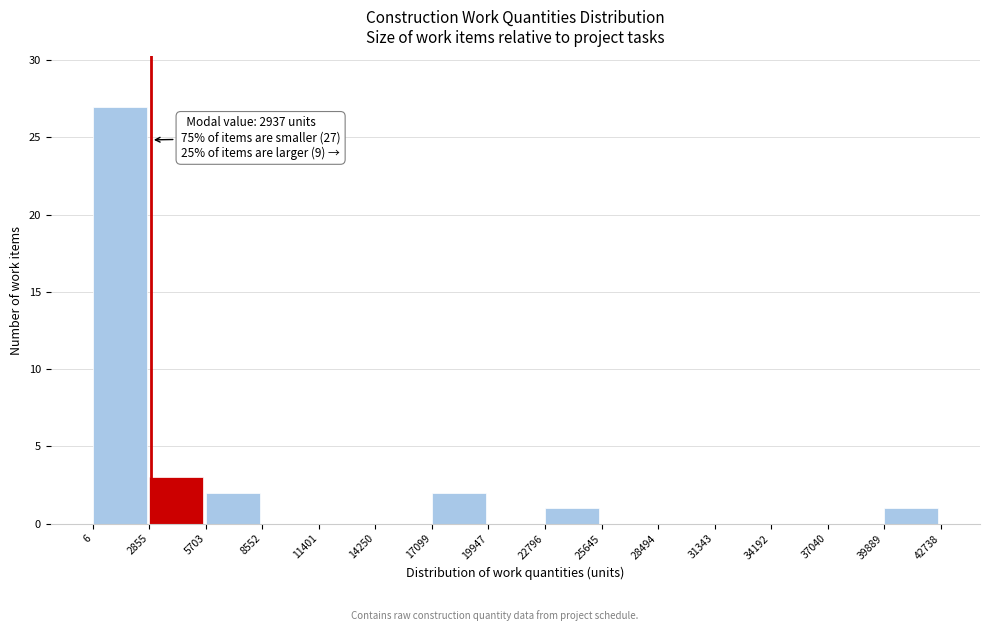

Over which range of the x-axis is the bar tallest?

6 to 2855